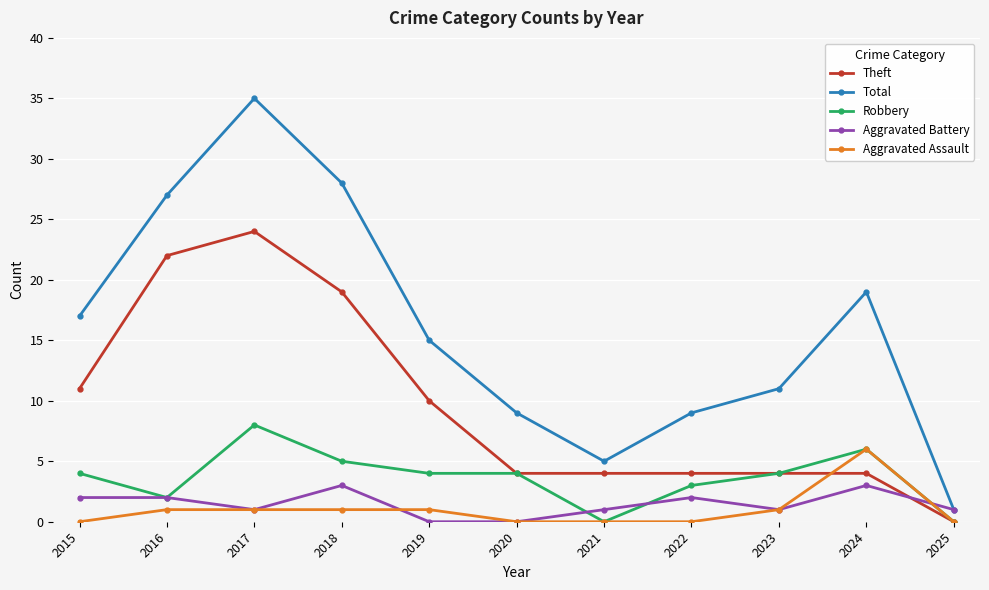

How many Aggravated Battery values are between 1 and 2?

7